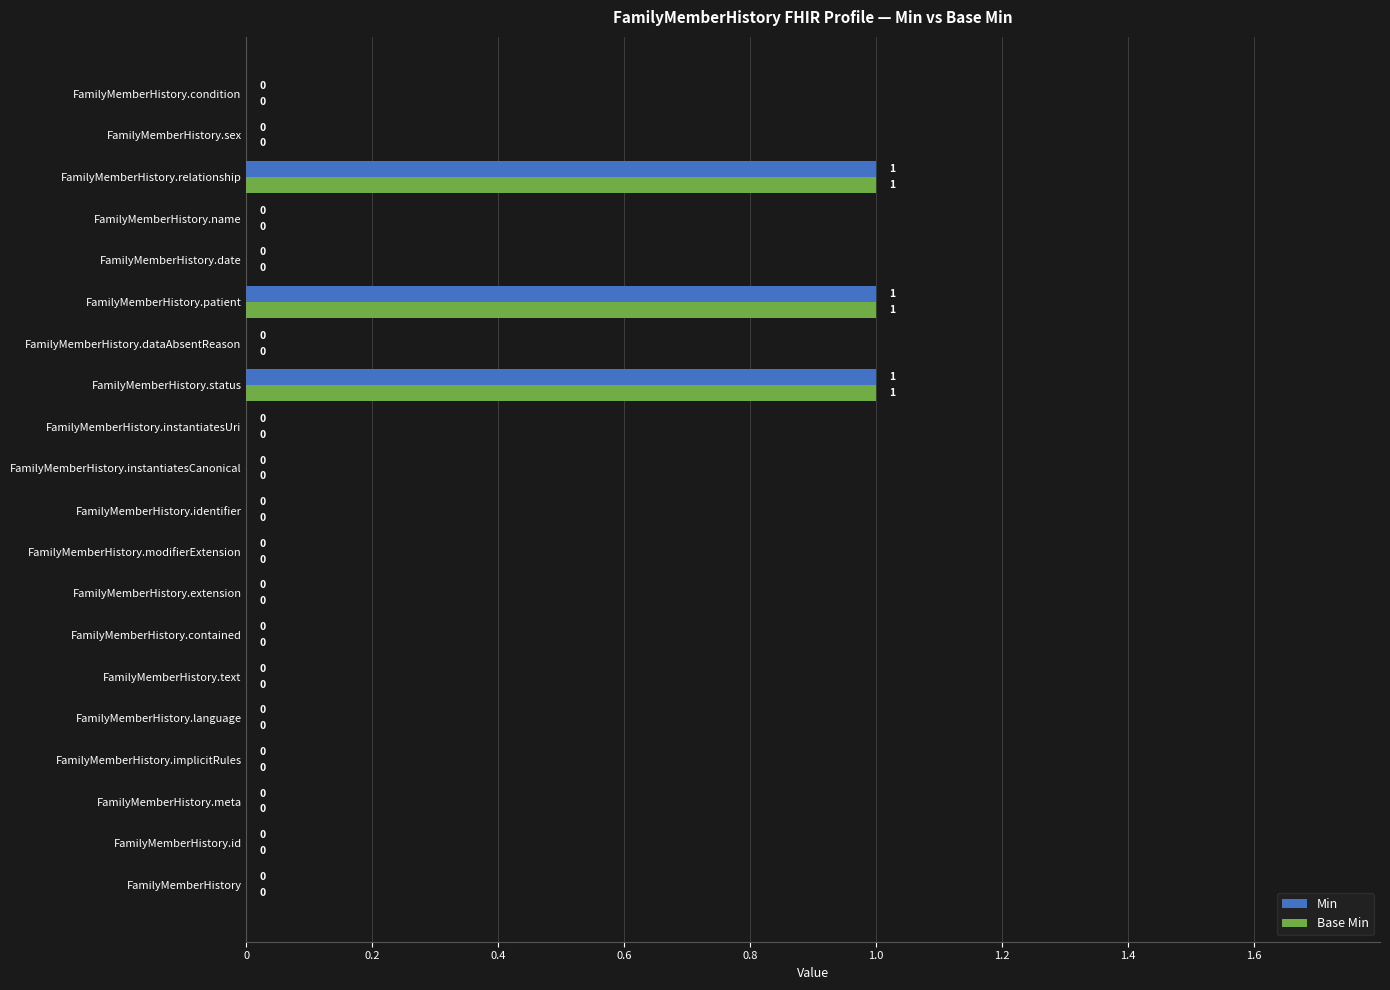

How many positive values does the Base Min series have?

3